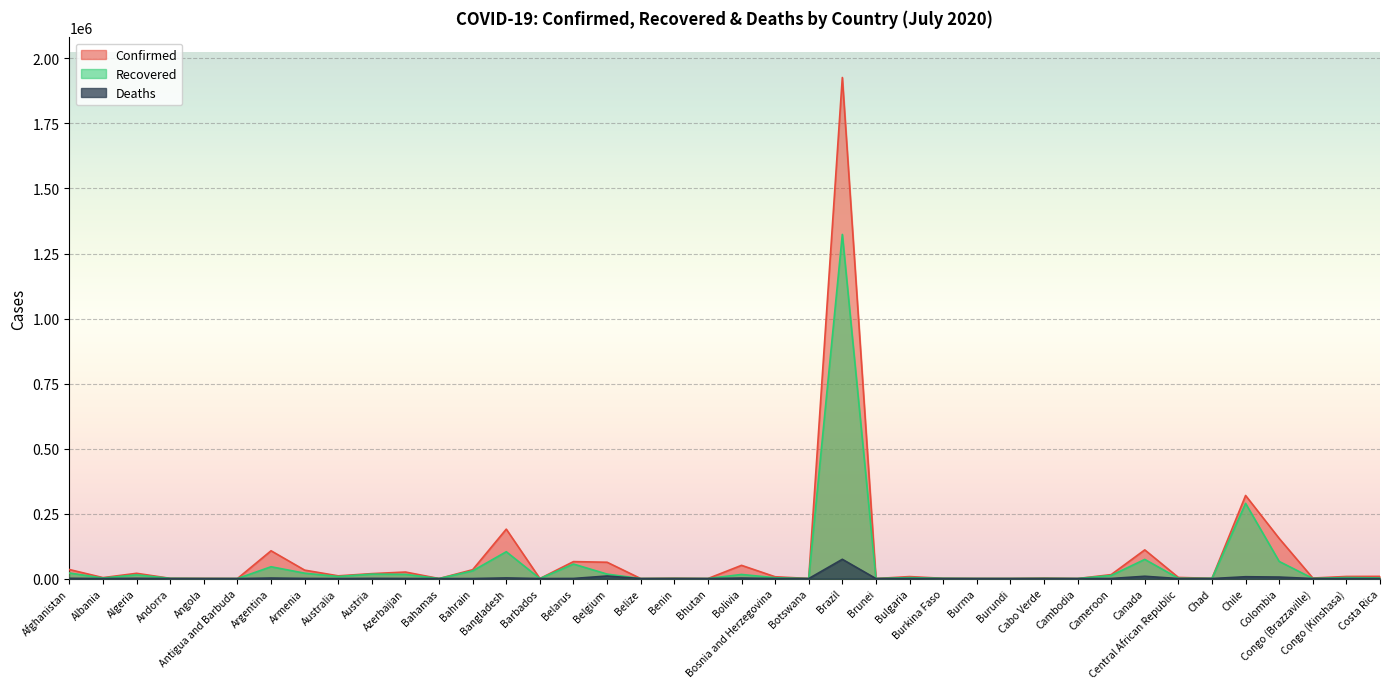

What is the spread (max minus min) of values at Azerbaijan?

24794